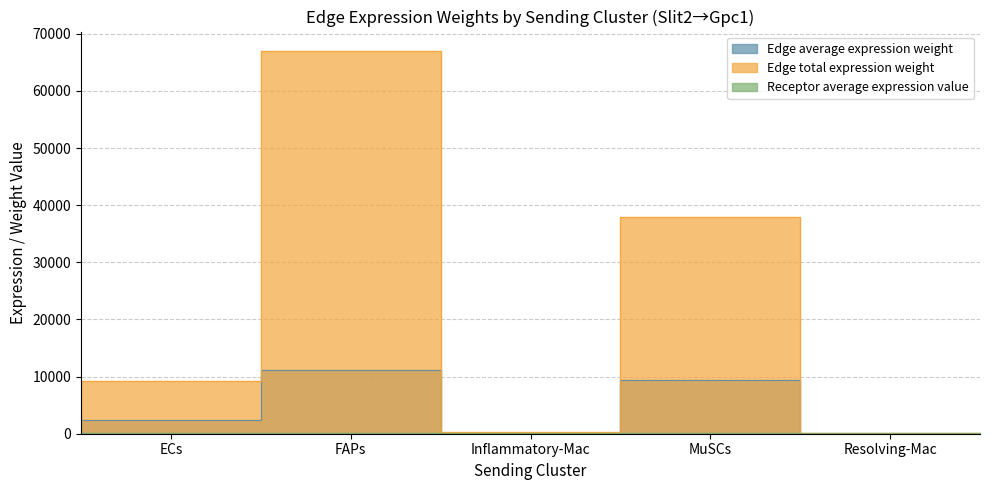

What is the highest value of the Receptor average expression value series?

93.1